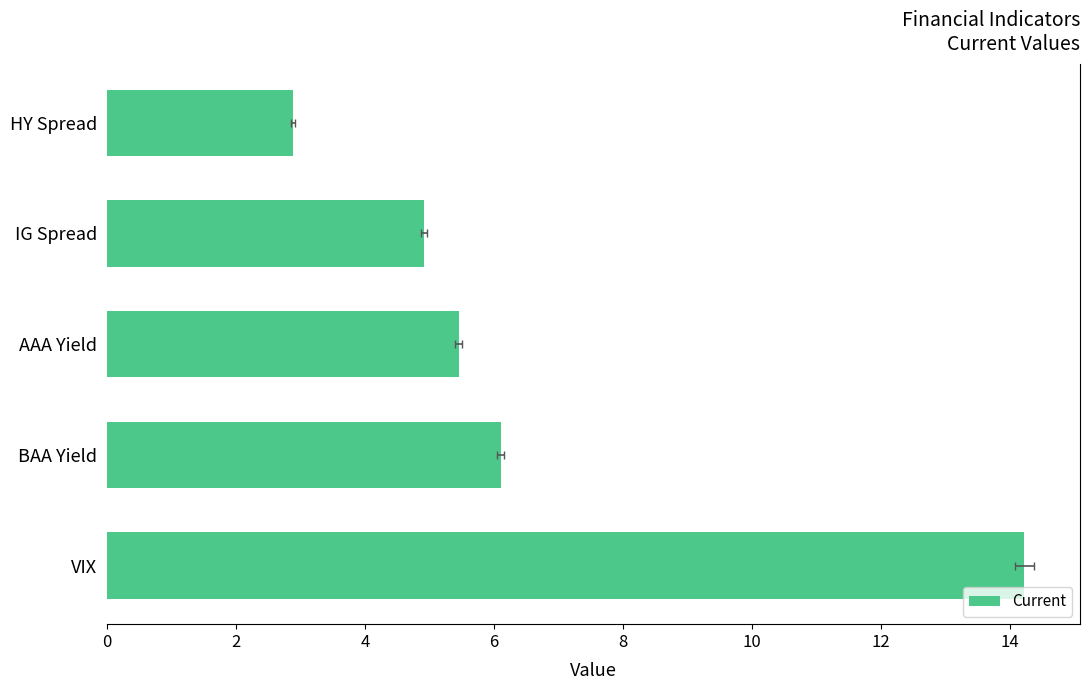

Reading right to left, extract all data points from this chart.

2.9	4.9	5.5	6.1	14.2